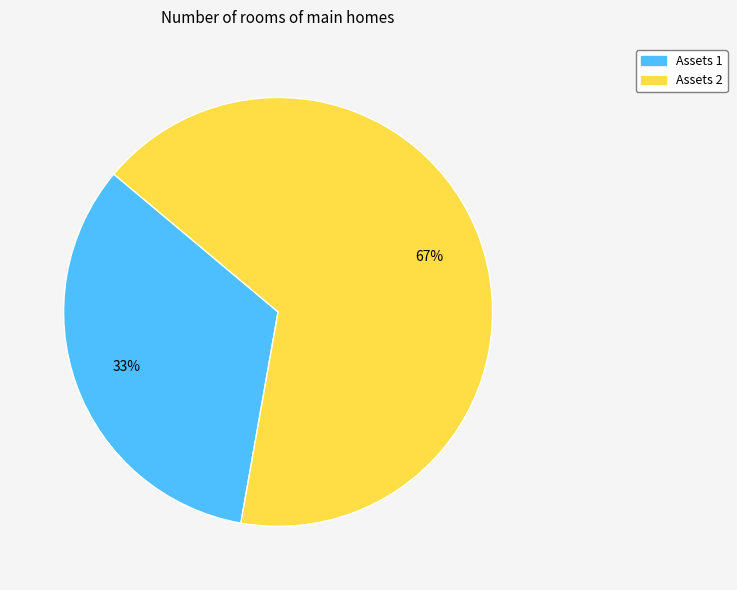

To the nearest percent, what is the average slice percentage?

50%